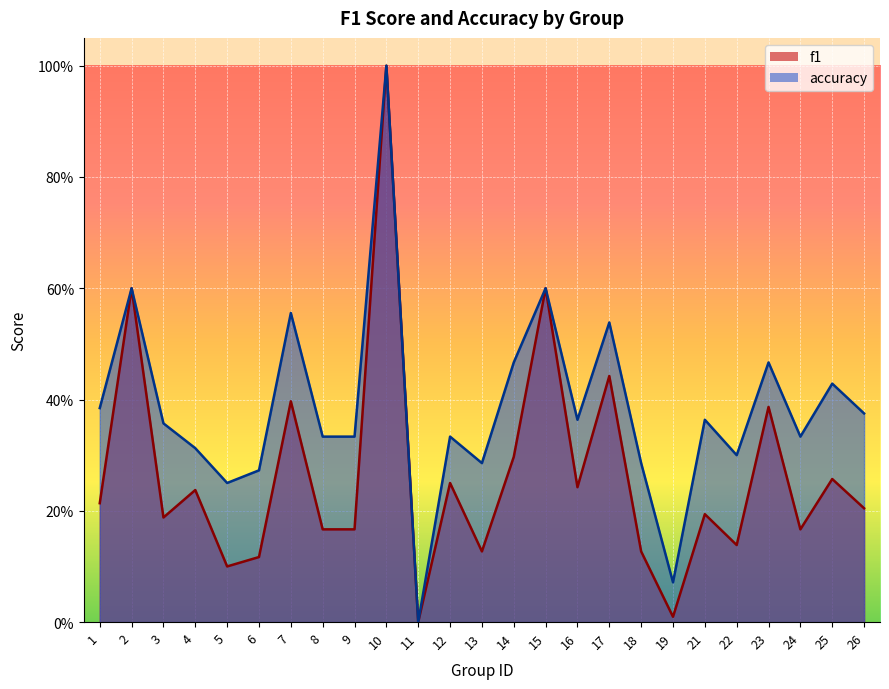

How many data points does each series have?

25